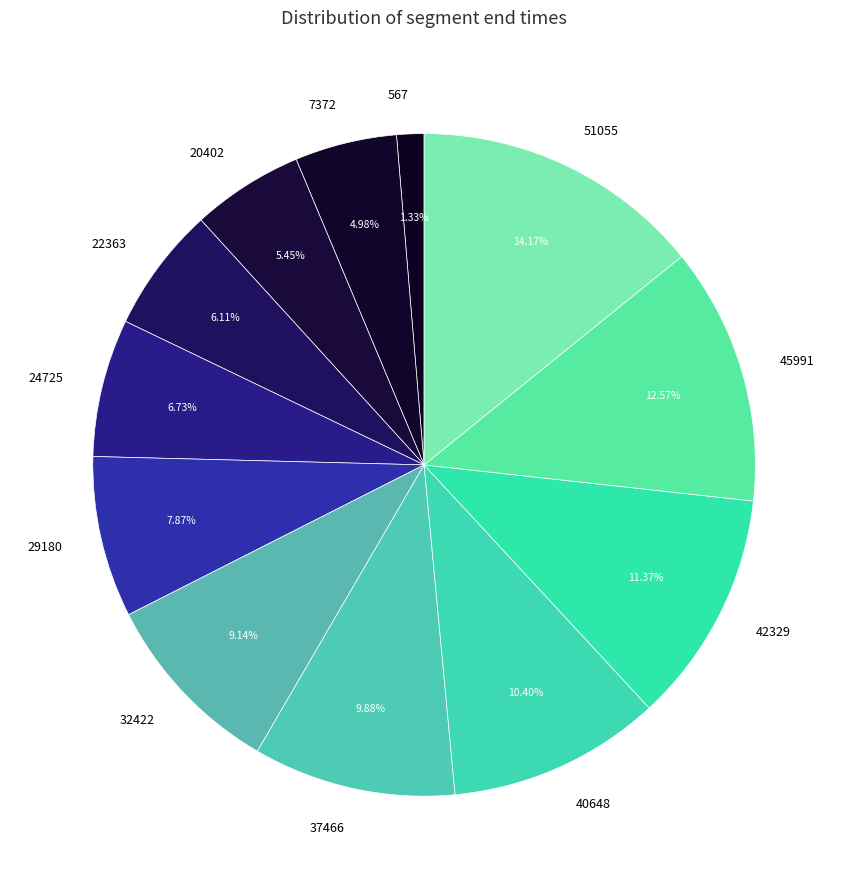

Is there any slice that represents more than half of the pie?

No